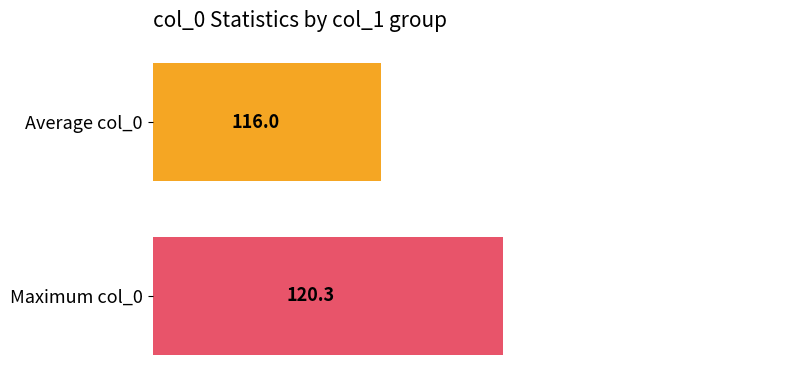

How many bars are there in each group?

2